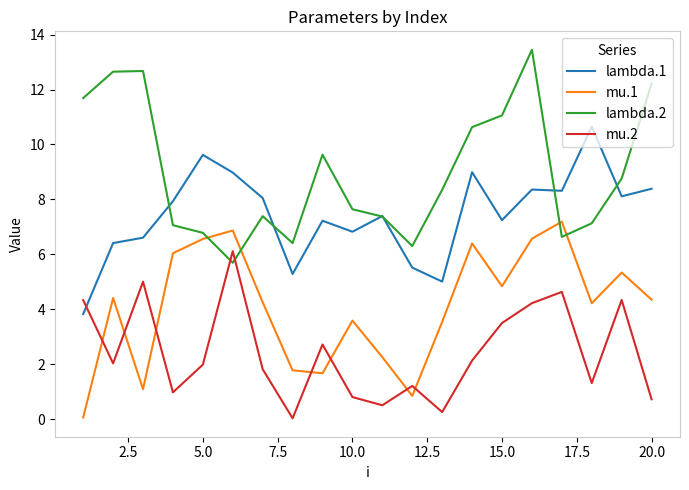

Which series has the largest total across all categories?

lambda.2